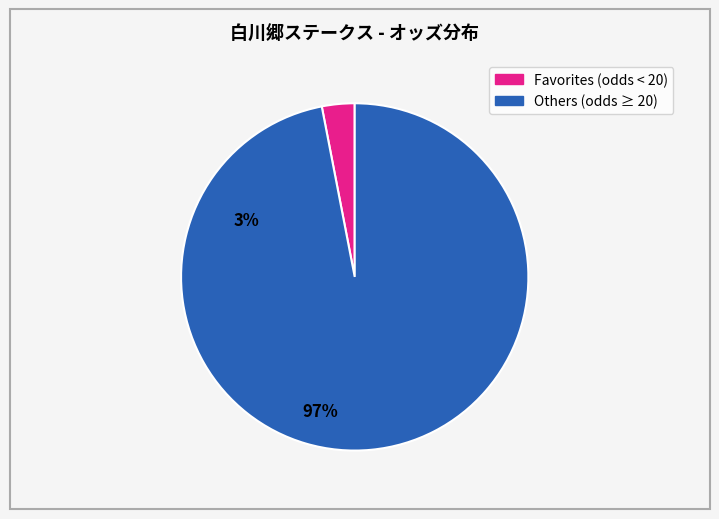

Is there a majority slice in this chart?

Yes